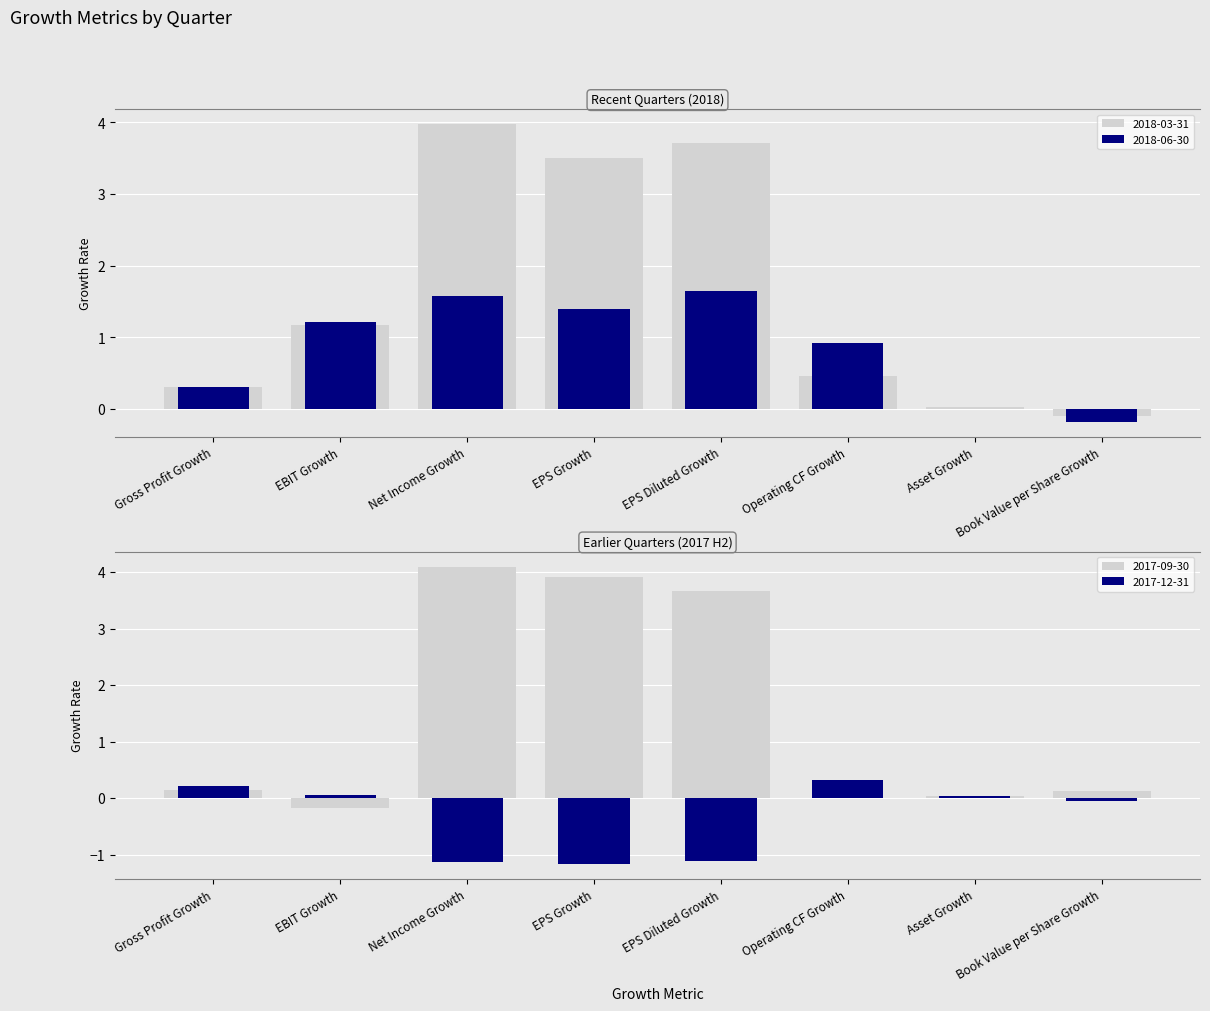

What position from the right is Operating CF Growth?

3